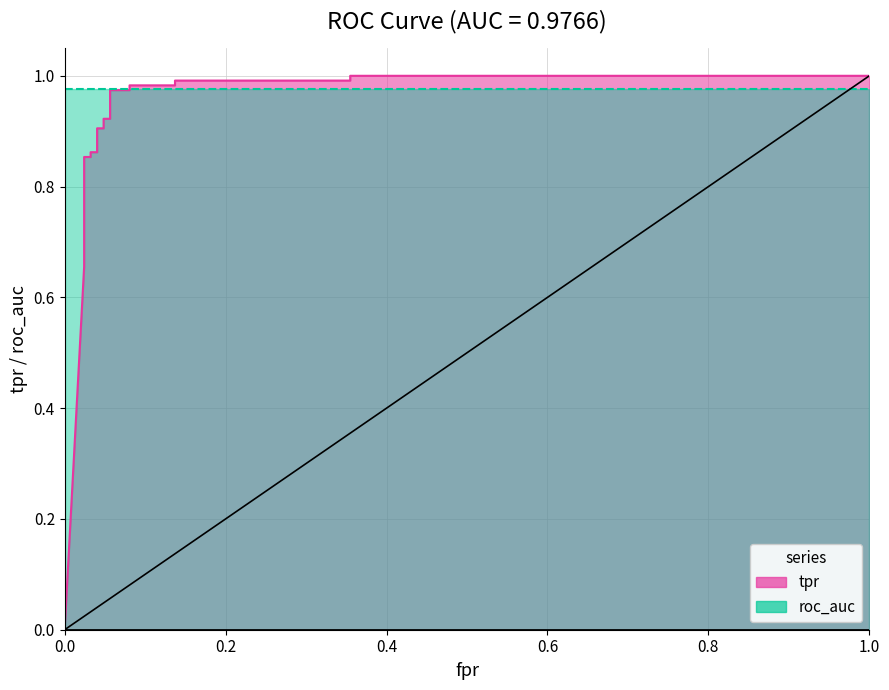

Between 0.03225806451612903 and 0.1370967741935484, which is larger?

0.1370967741935484